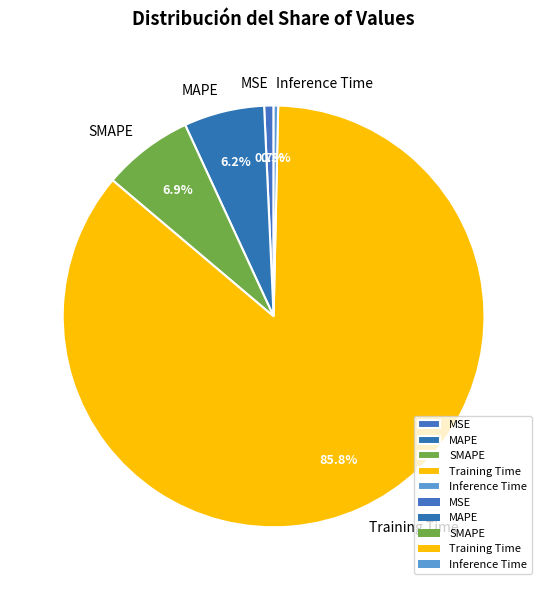

Is the sum of Inference Time and SMAPE greater than half?

No